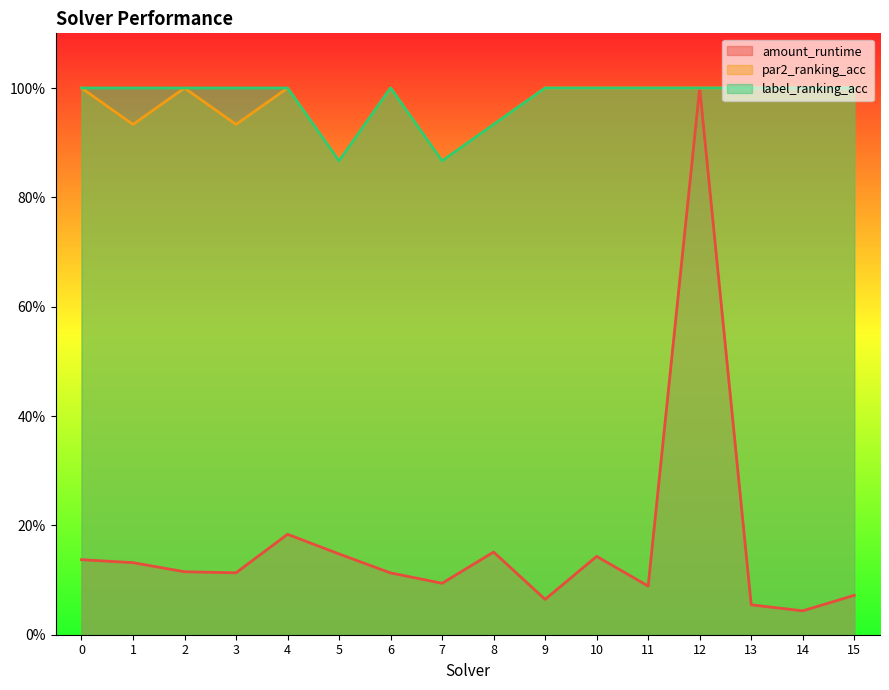

What is the average value of the label_ranking_acc series?

1.0